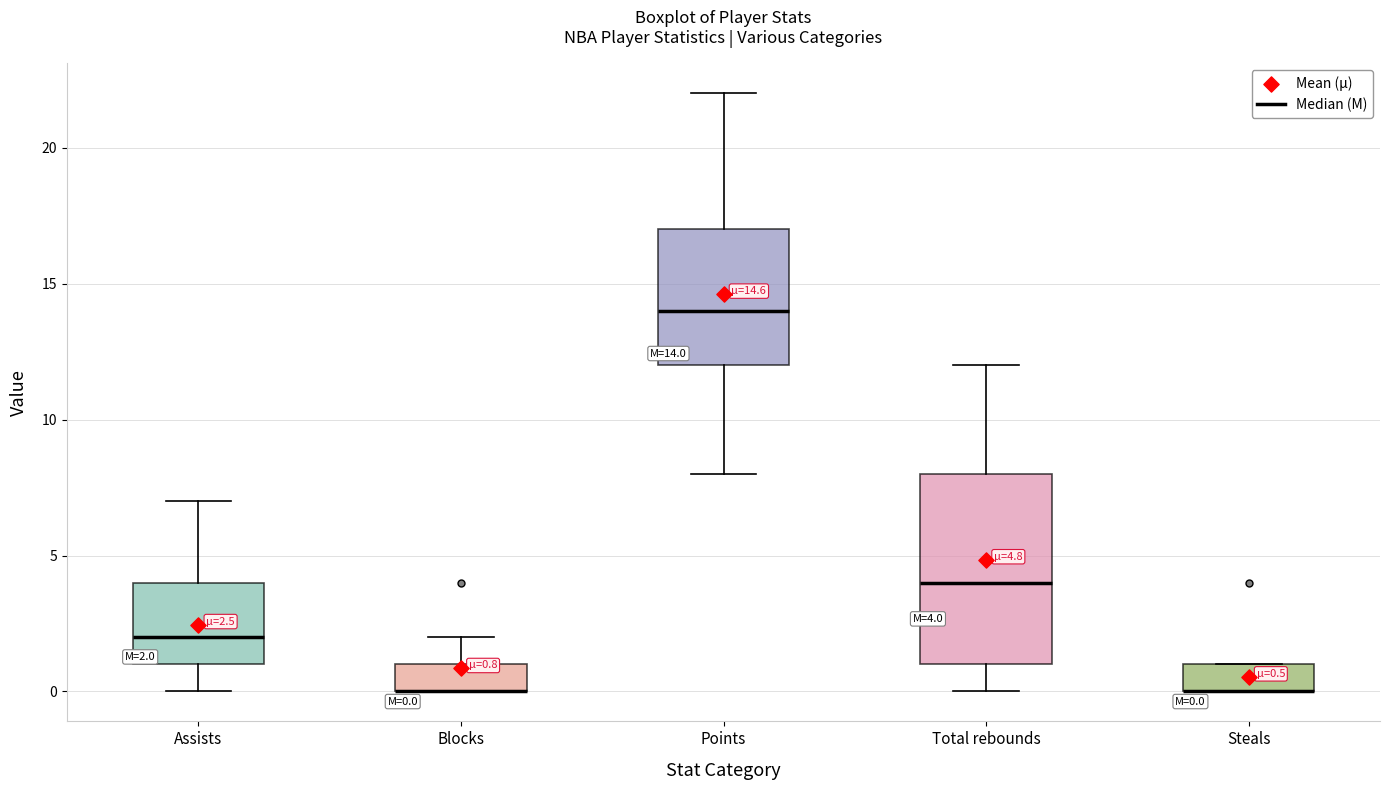

Which box is the tallest, from its lower edge to its upper edge?

Total rebounds